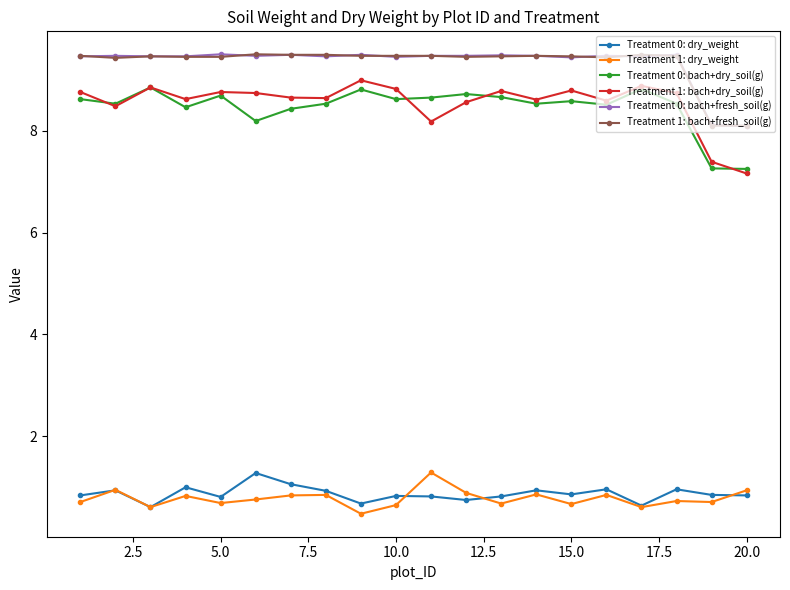

True or false: Treatment 1: bach+fresh_soil(g) has more than 2 interior local peaks.

True